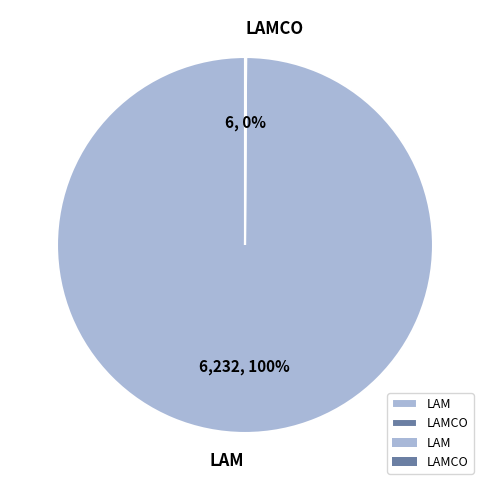

To the nearest percent, what is the difference between the largest and smallest slice percentages?

100%